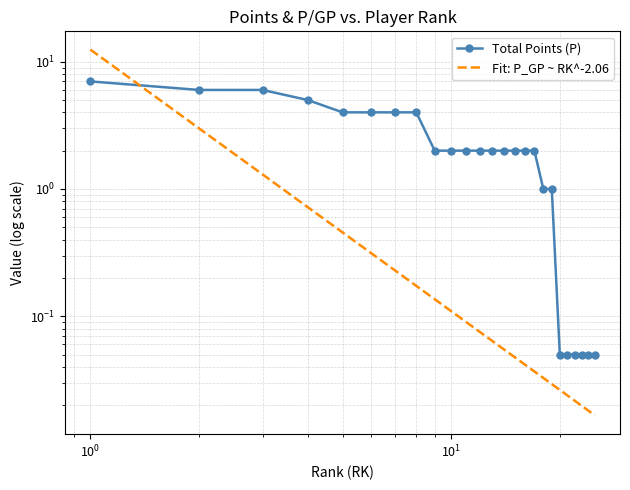

List the labels in order of value, smallest first.

20, 21, 22, 23, 24, 25, 18, 19, 9, 10, 11, 12, 13, 14, 15, 16, 17, 5, 6, 7, 8, 4, 2, 3, 1